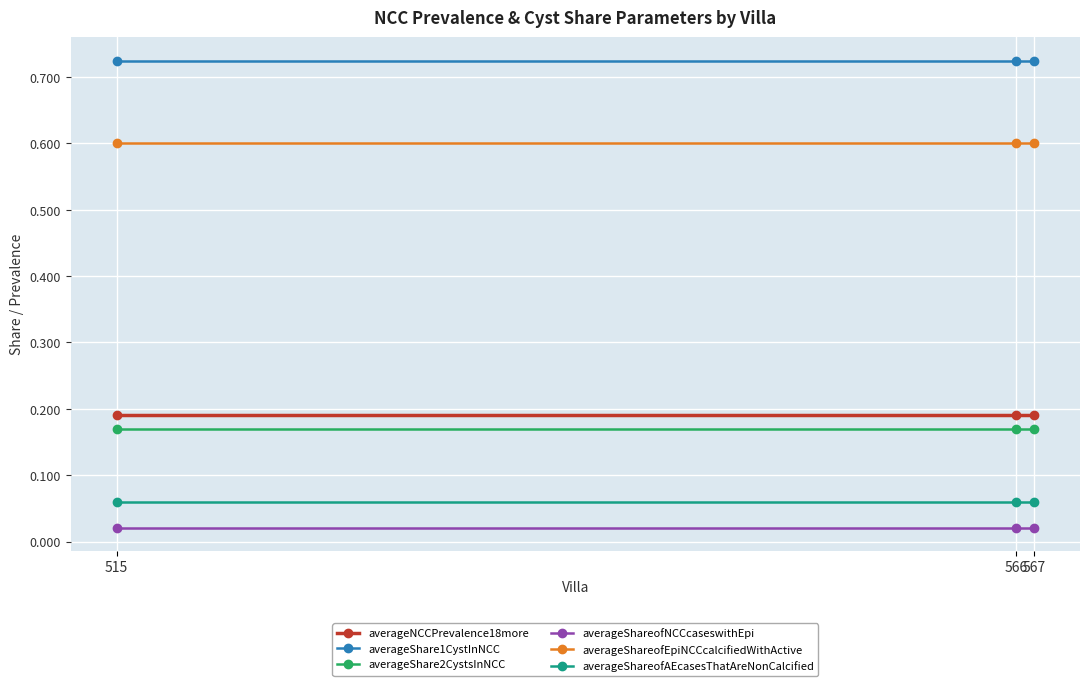

At how many categories does at least one series exceed 0?

3